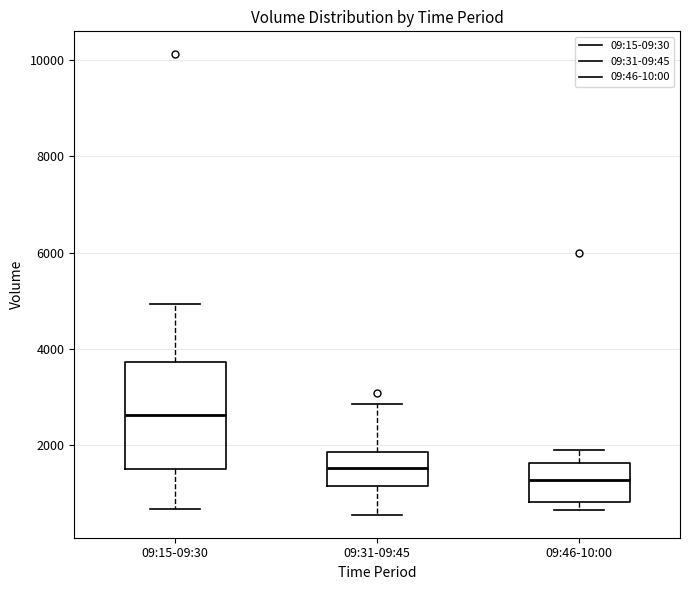

Reading left to right, read every box against the y-axis: the position of its median line, the range the box covers, and the ends of its whiskers. The values are not printed on the chart, so give them approximately, as read against the axis.

09:15-09:30: median 2600, box 1400 to 3800, whiskers 600 to 5000
09:31-09:45: median 1600, box 1200 to 1800, whiskers 600 to 2800
09:46-10:00: median 1200, box 800 to 1600, whiskers 600 to 2000